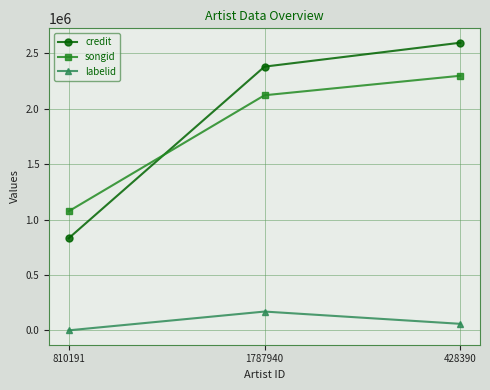

How many lines are shown in the chart?

3